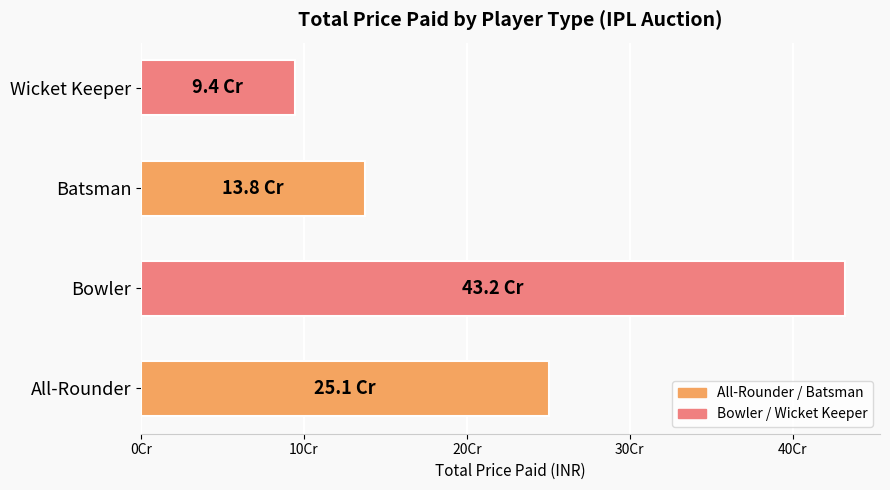

Are the bars horizontal?

Yes